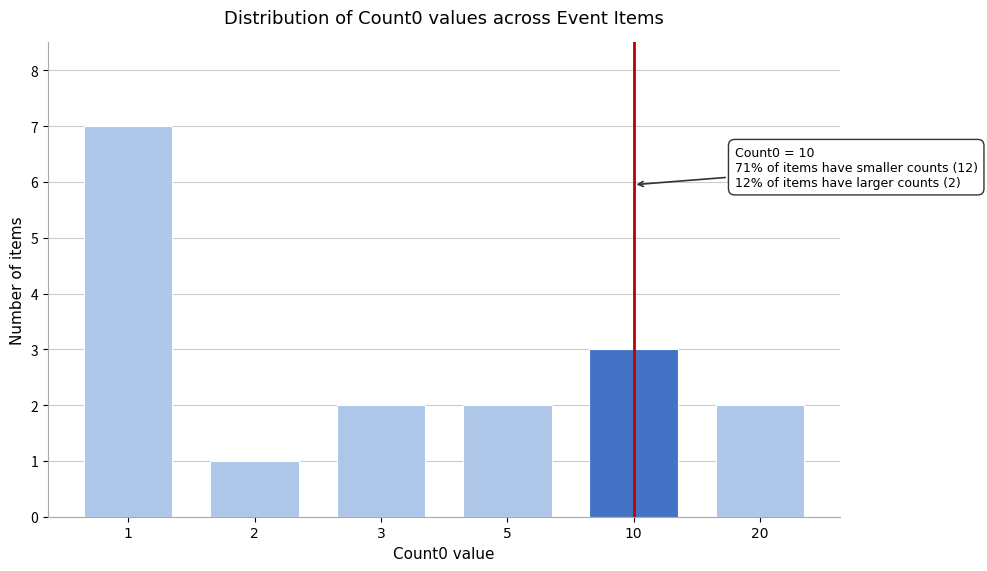

Reading right to left, transcribe all the data shown in this chart.

20=2	10=3	5=2	3=2	2=1	1=7